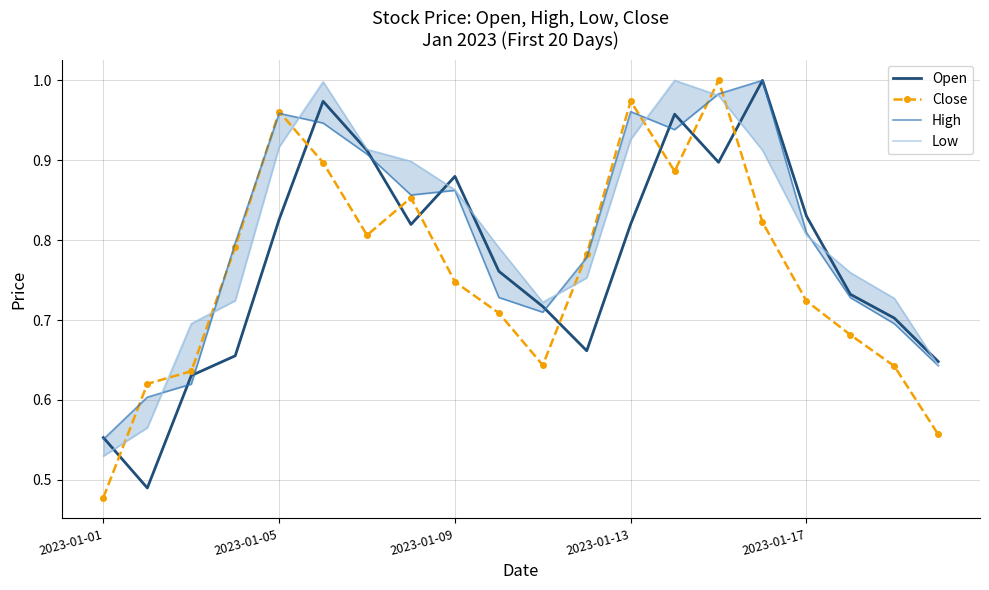

At which label does Close reach its minimum?

2023-01-01